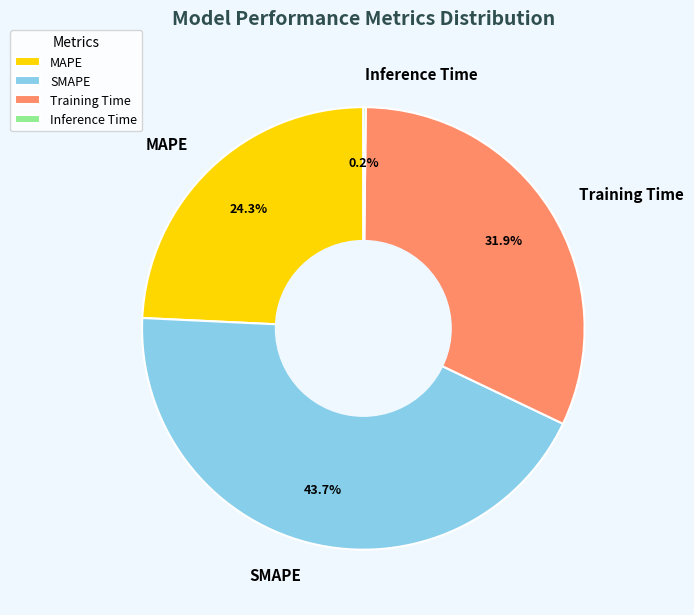

Is there any slice that represents more than half of the pie?

No